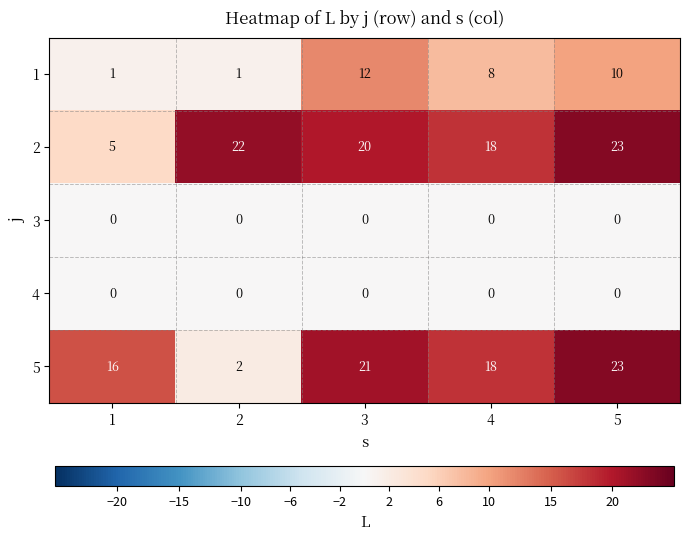

At which label does 1 first exceed 8?

3